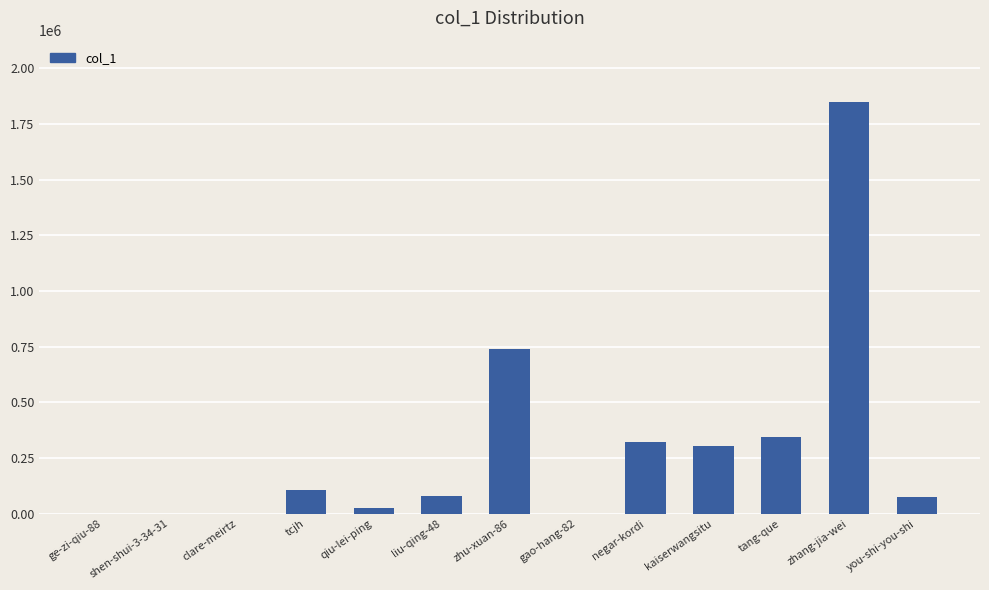

Is it true that the value at shen-shui-3-34-31 is 29?

True